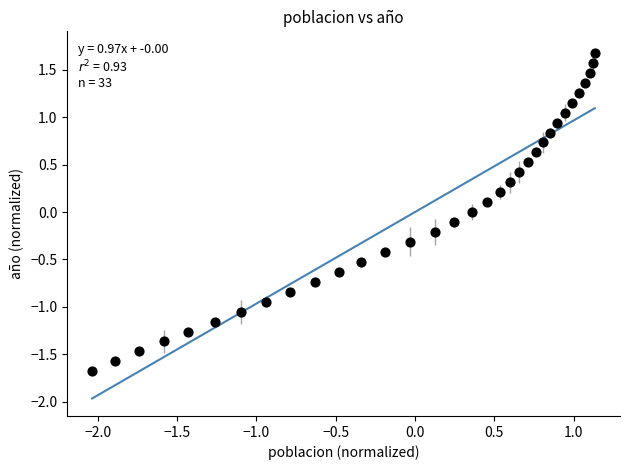

What is the range of X values (max minus min)?

3.2